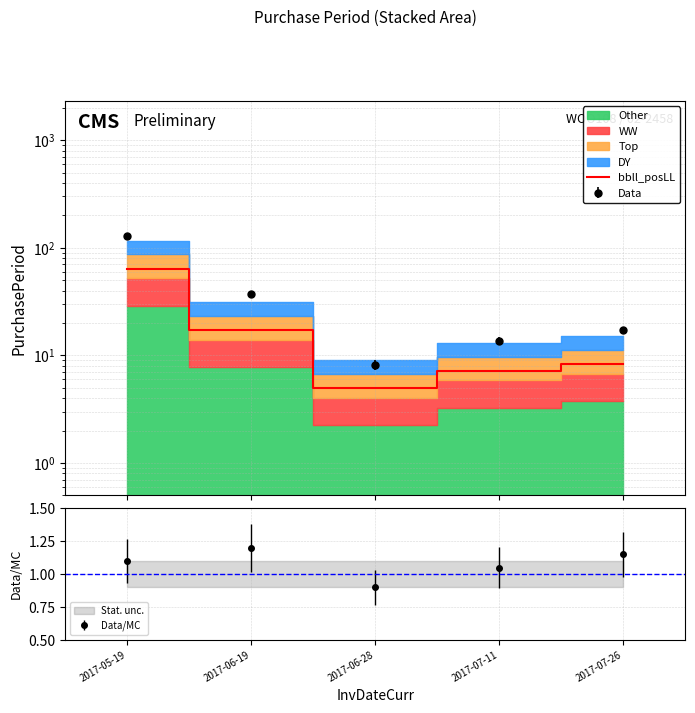

What is the value of the 4th point from the left?

7.2